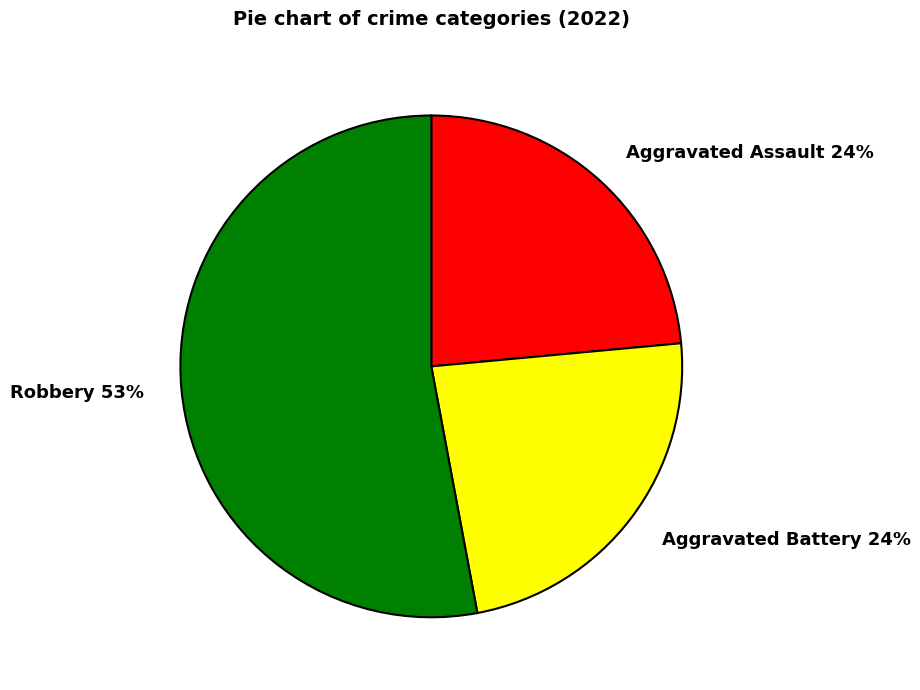

The Aggravated Assault slice represents 24% of the pie. True or false?

True